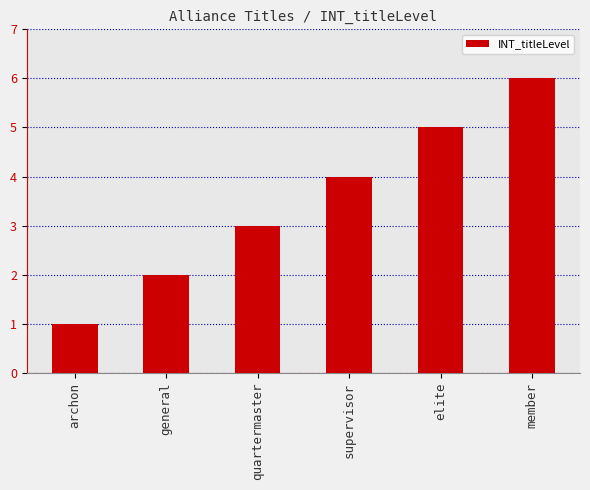

What is the label of the 4th bar from the right?

quartermaster